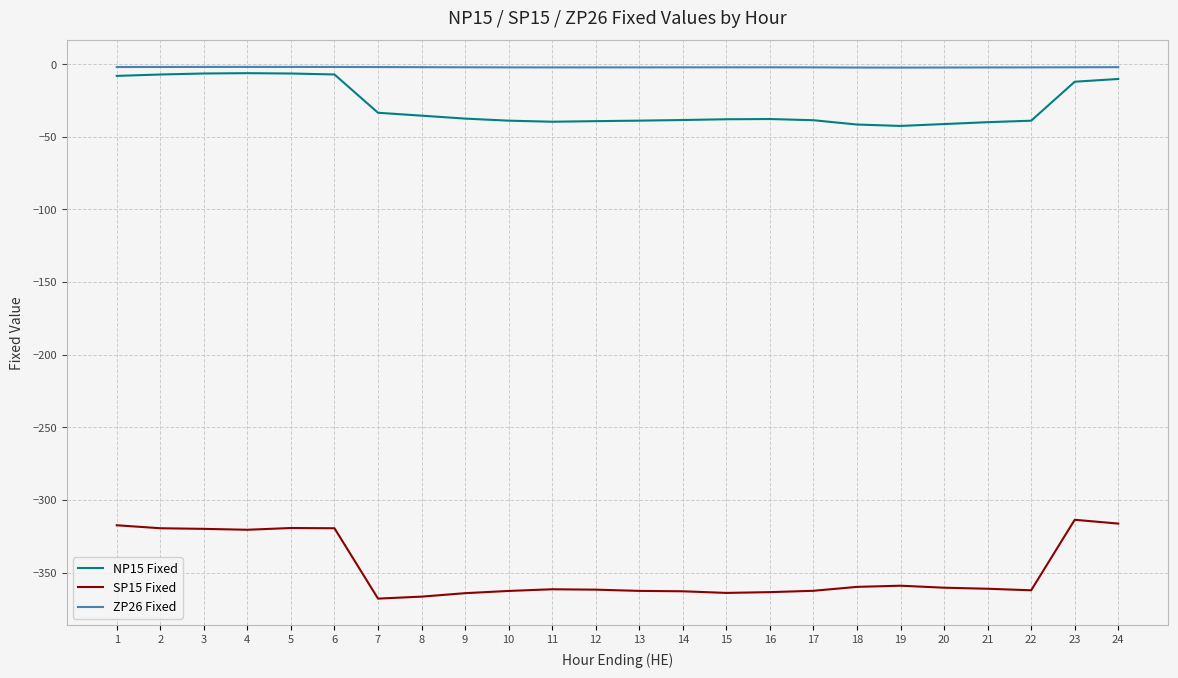

Is the value of ZP26 Fixed at 8 greater than the value of NP15 Fixed at 13?

Yes